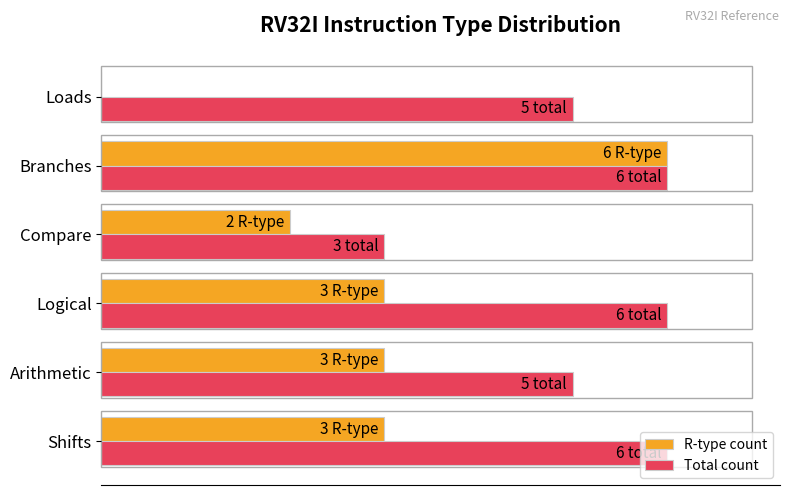

What are all the series names shown in the legend?

R-type count, Total count